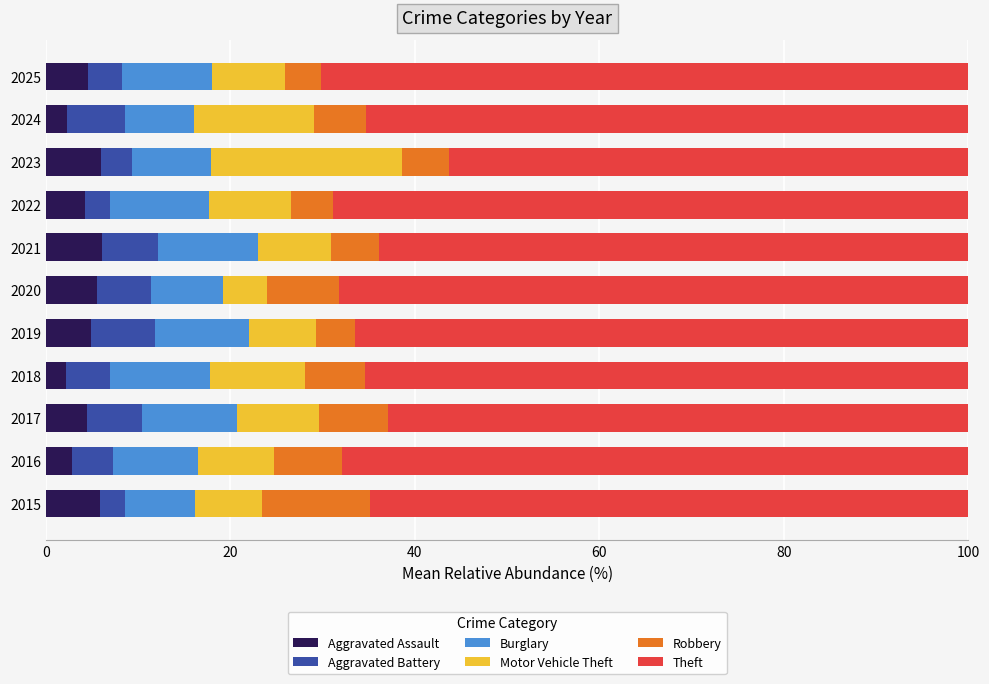

What value does the Aggravated Assault series have at 2017?

4.4